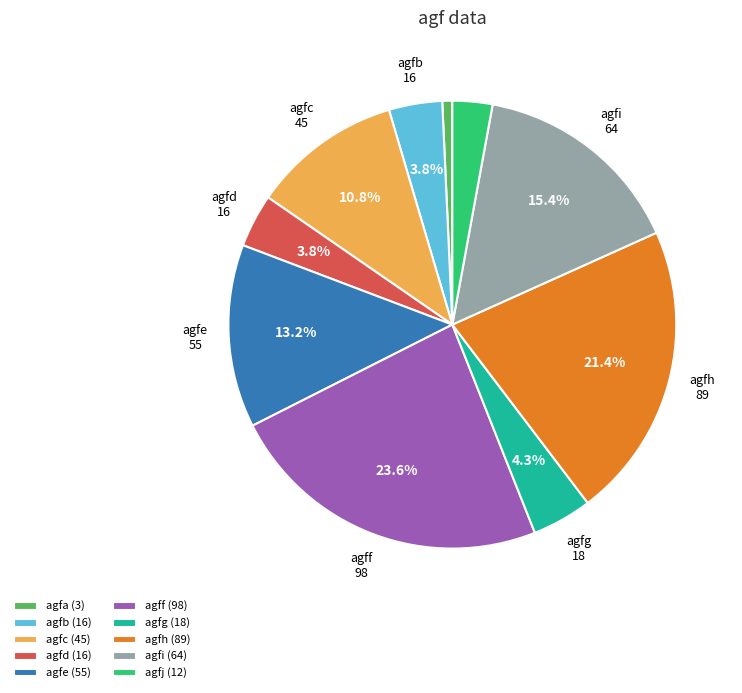

Is there any slice that represents more than half of the pie?

No